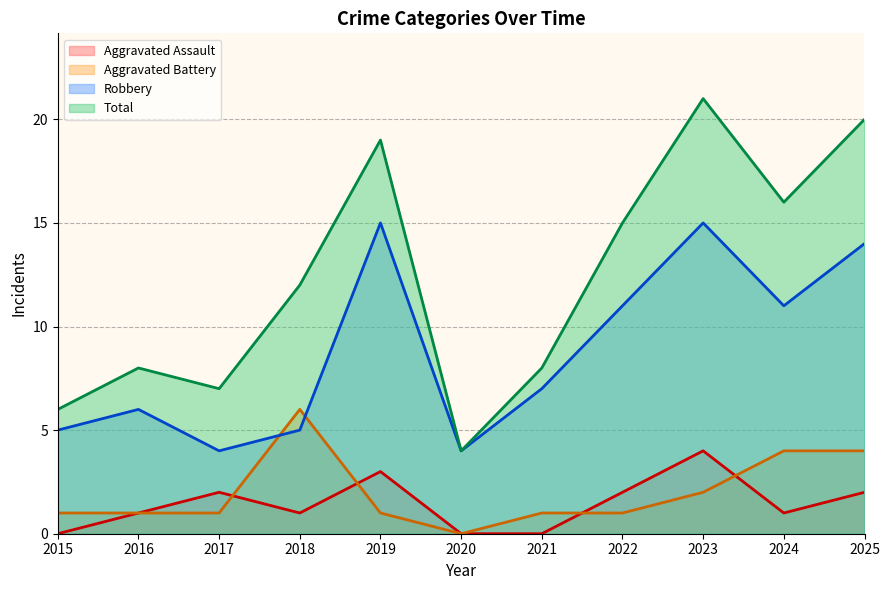

The value of Aggravated Battery at 2019 is 0. True or false?

False